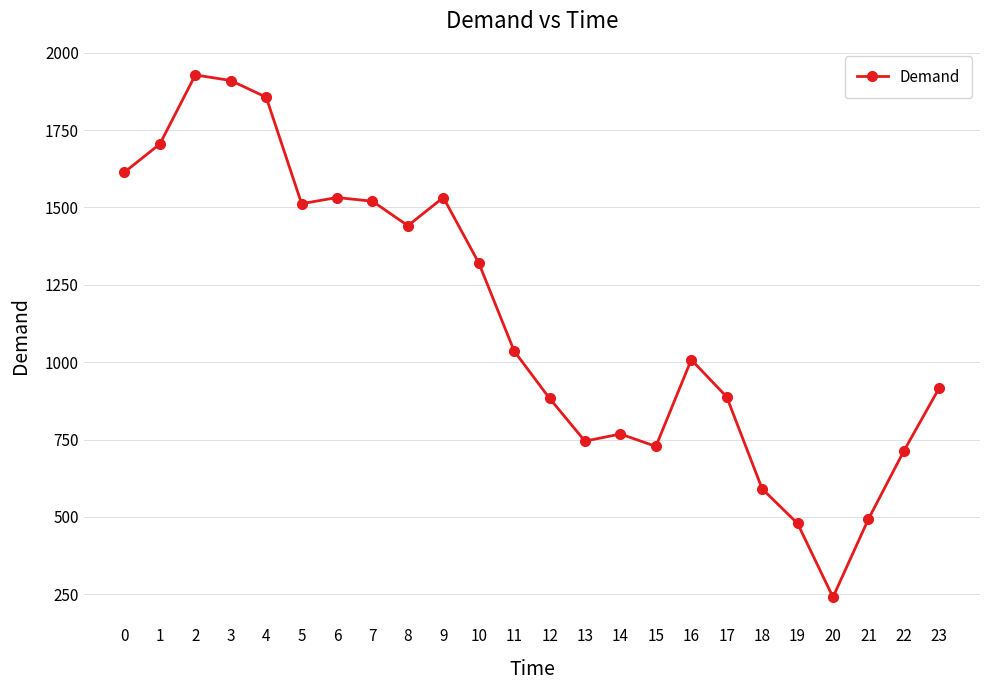

Where is the first local maximum?

2